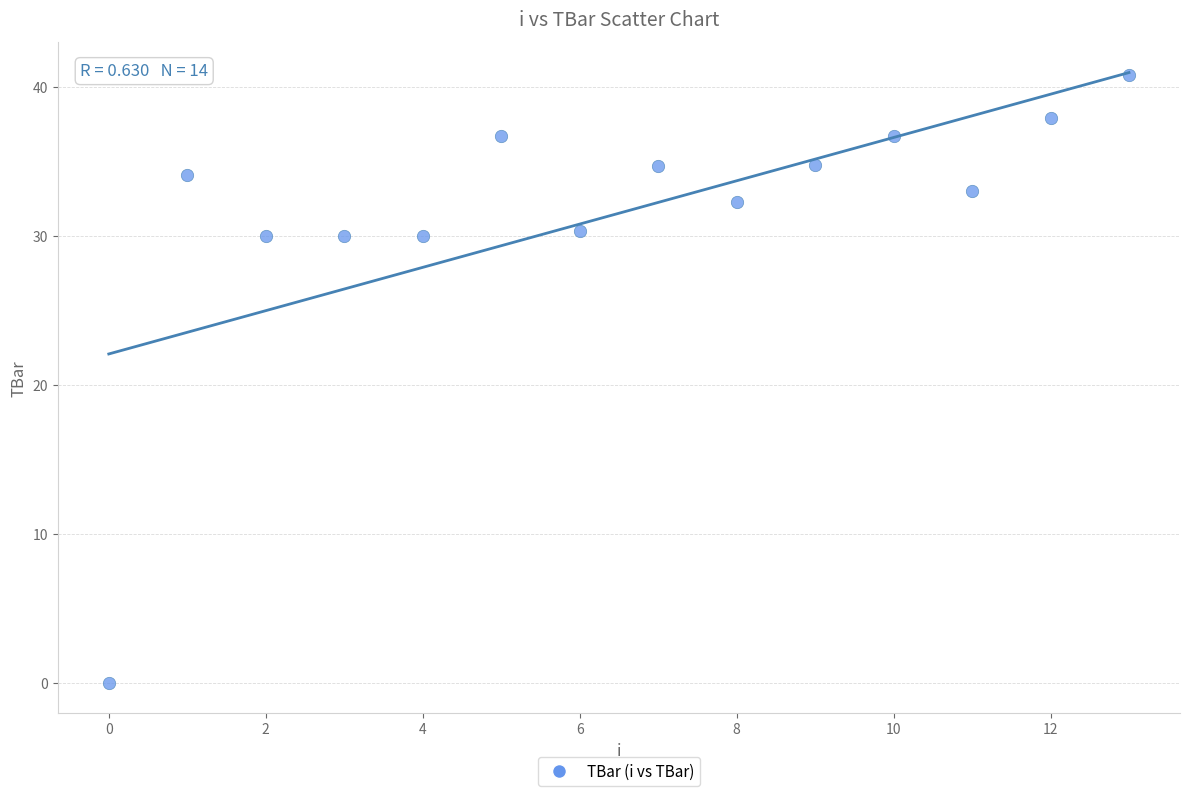

What is the range of Y values (max minus min)?

40.8